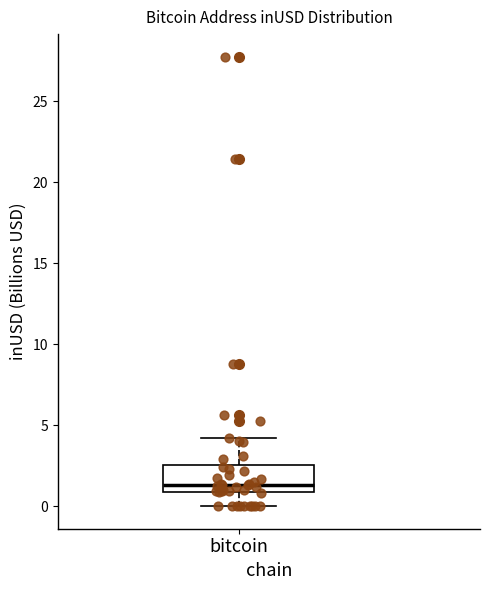

Transcribe this box plot: give where the median line is, the range the box spans, and where the two whiskers end, as read against the y-axis. The values are not printed on the chart, so give them approximately, as read against the axis.

median 1.5, box 1.0 to 2.5, whiskers 0.0 to 4.0